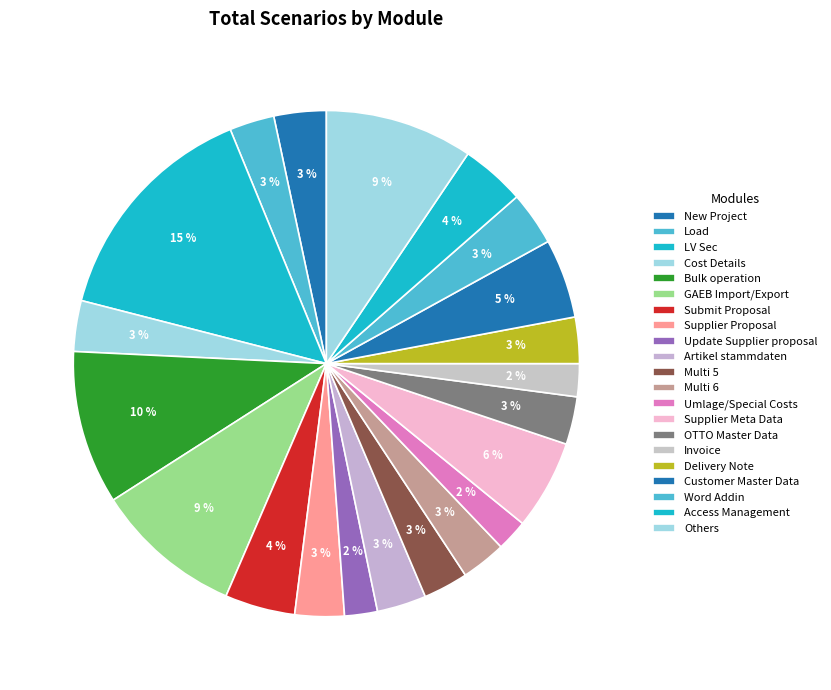

How many slices are in this pie chart?

21